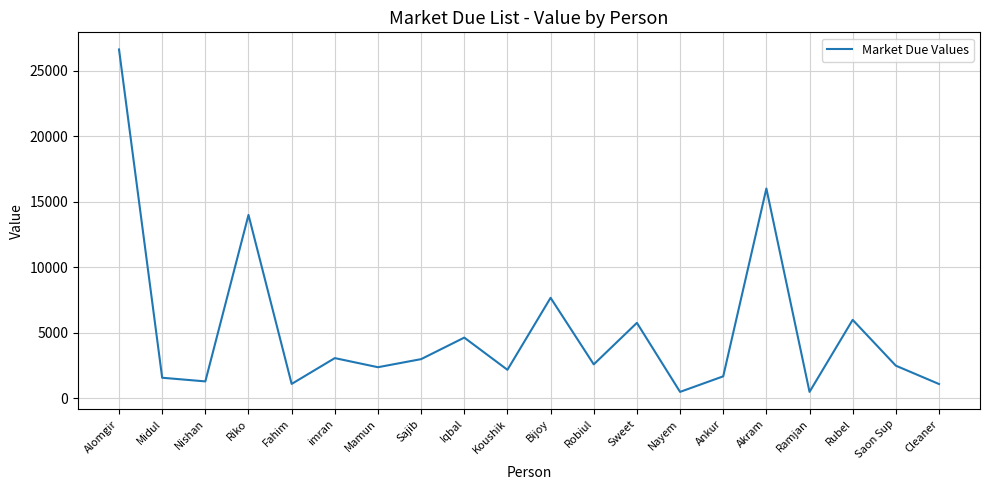

At which category does the chart reach its peak across all series?

Alomgir